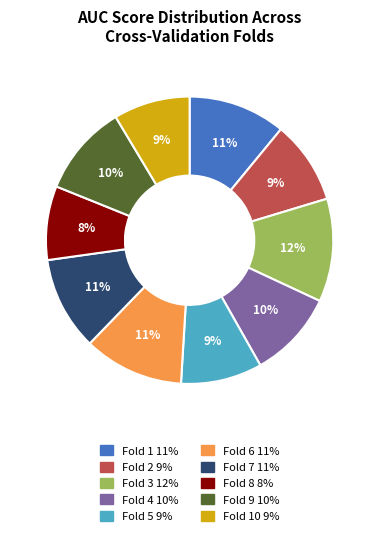

Is there a majority slice in this chart?

No